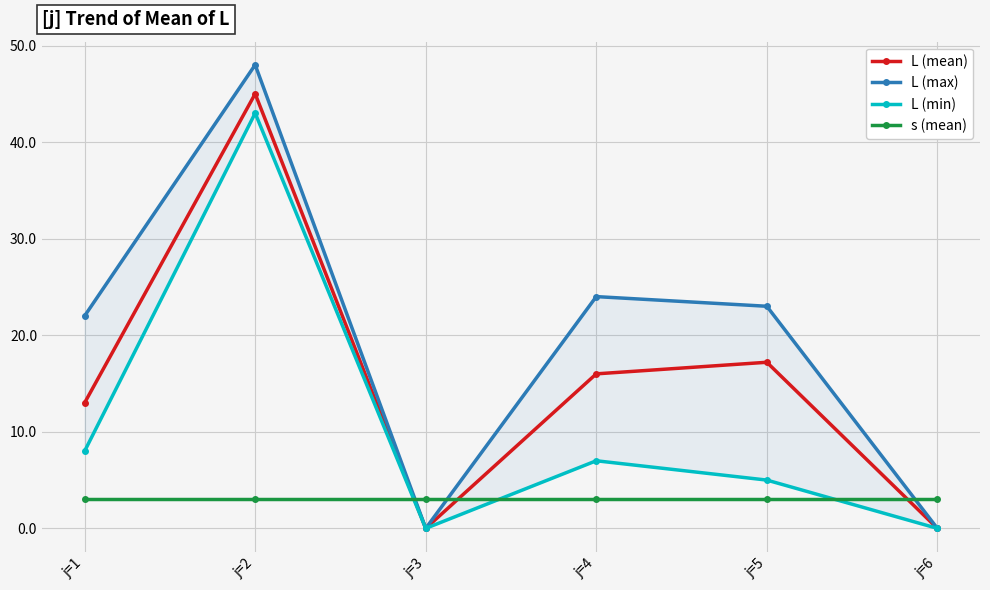

True or false: L (min) has a value of 43.0 at j=2.

True